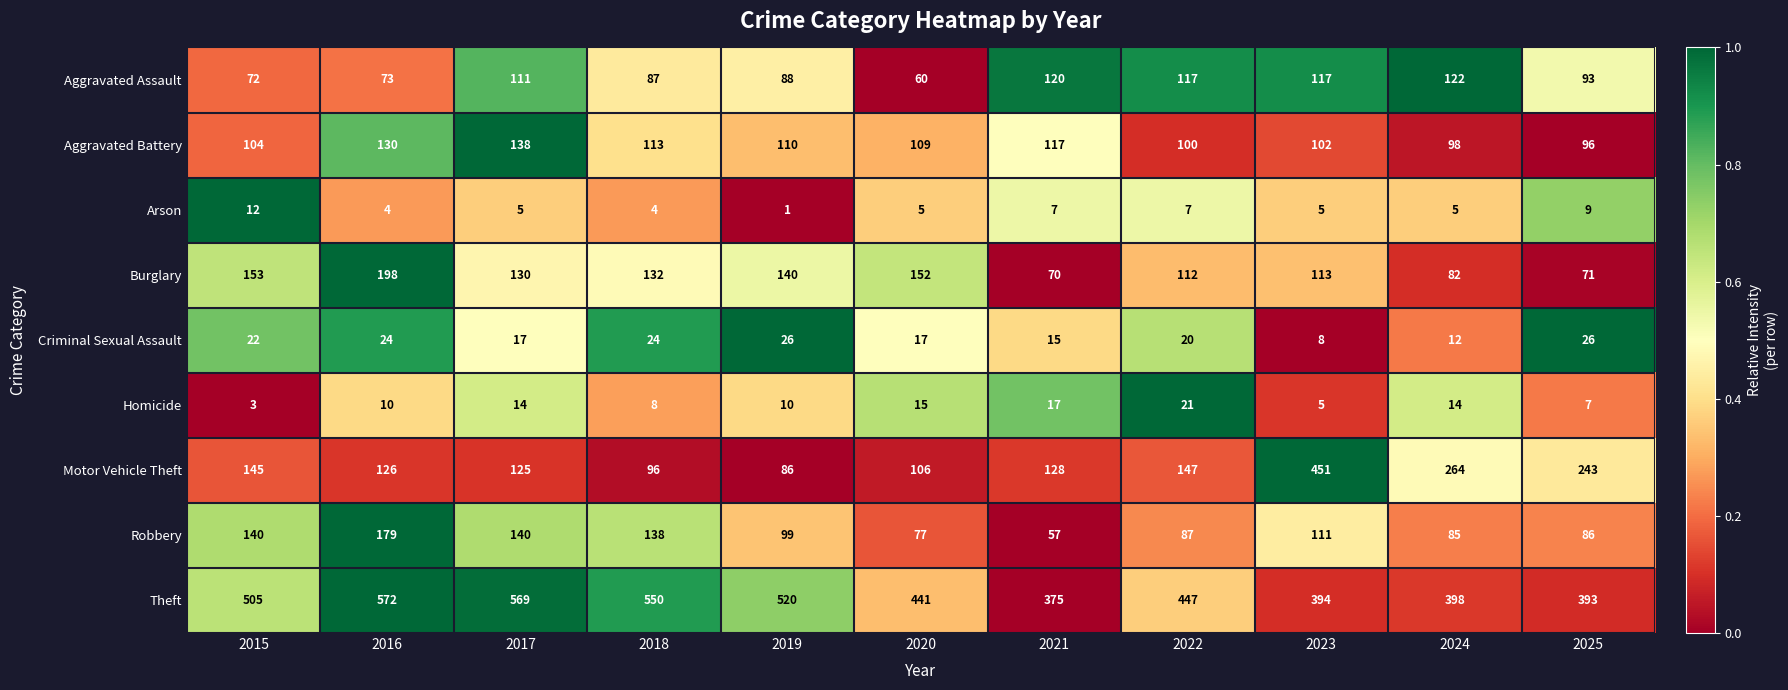

What is the sum of all Burglary values?

1353